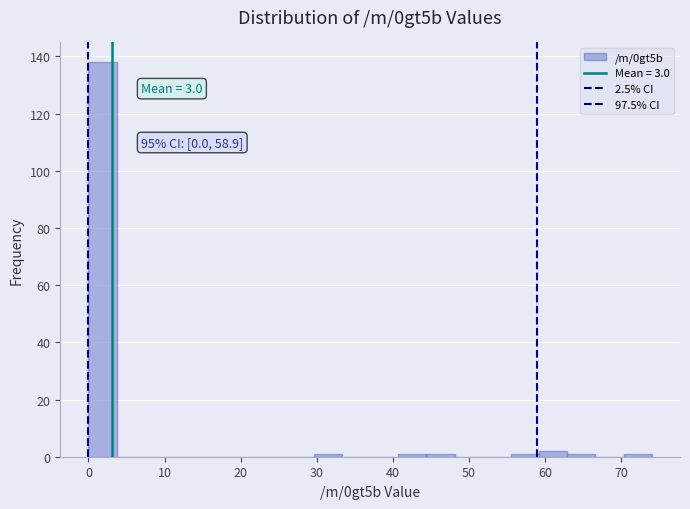

Around what value on the x-axis is the tallest bar? Give the approximate position of its centre, as read against the axis.

2